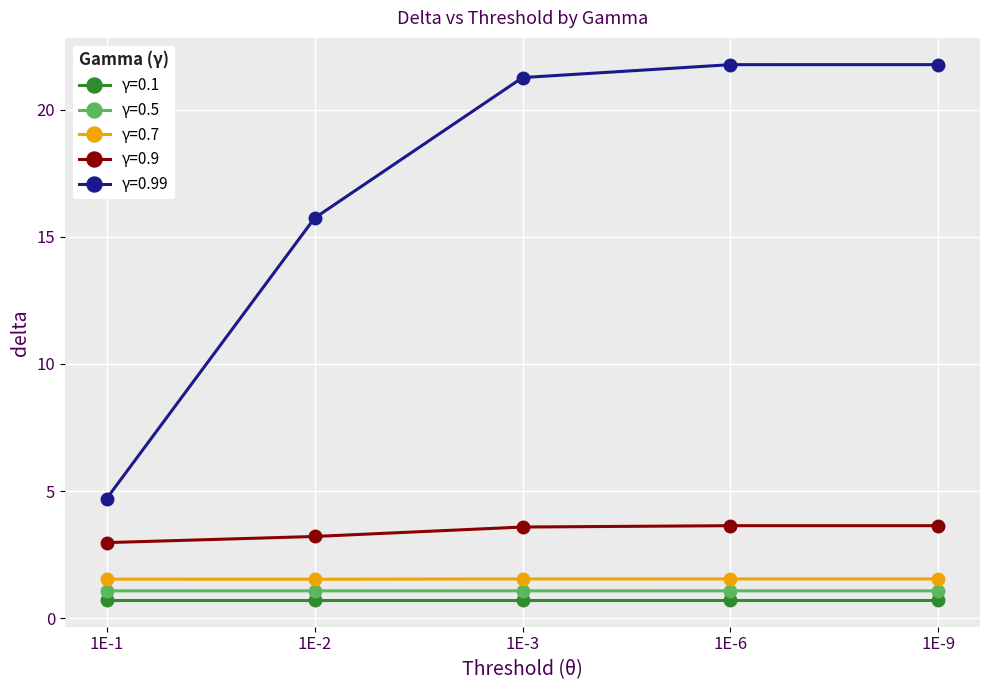

Reading left to right, what are all the values shown in this chart?

γ=0.1: 1E-1=0.7	1E-2=0.7	1E-3=0.7	1E-6=0.7	1E-9=0.7
γ=0.5: 1E-1=1.1	1E-2=1.1	1E-3=1.1	1E-6=1.1	1E-9=1.1
γ=0.7: 1E-1=1.5	1E-2=1.5	1E-3=1.5	1E-6=1.5	1E-9=1.5
γ=0.9: 1E-1=3.0	1E-2=3.2	1E-3=3.6	1E-6=3.6	1E-9=3.6
γ=0.99: 1E-1=4.7	1E-2=15.7	1E-3=21.3	1E-6=21.8	1E-9=21.8